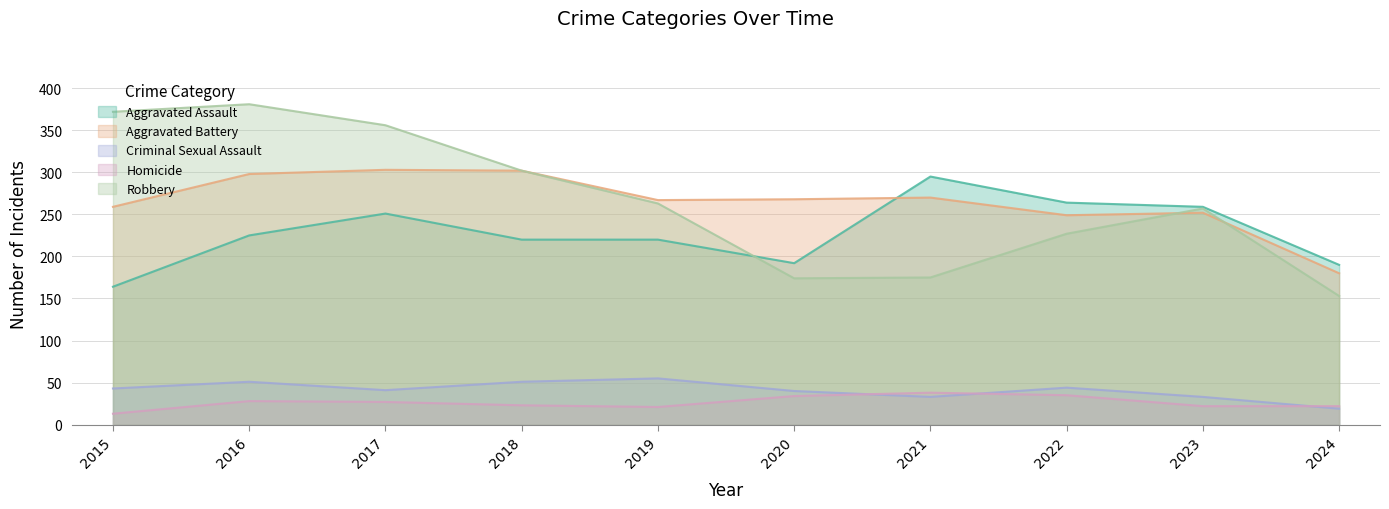

What are all the series names shown in the legend?

Aggravated Assault, Aggravated Battery, Criminal Sexual Assault, Homicide, Robbery